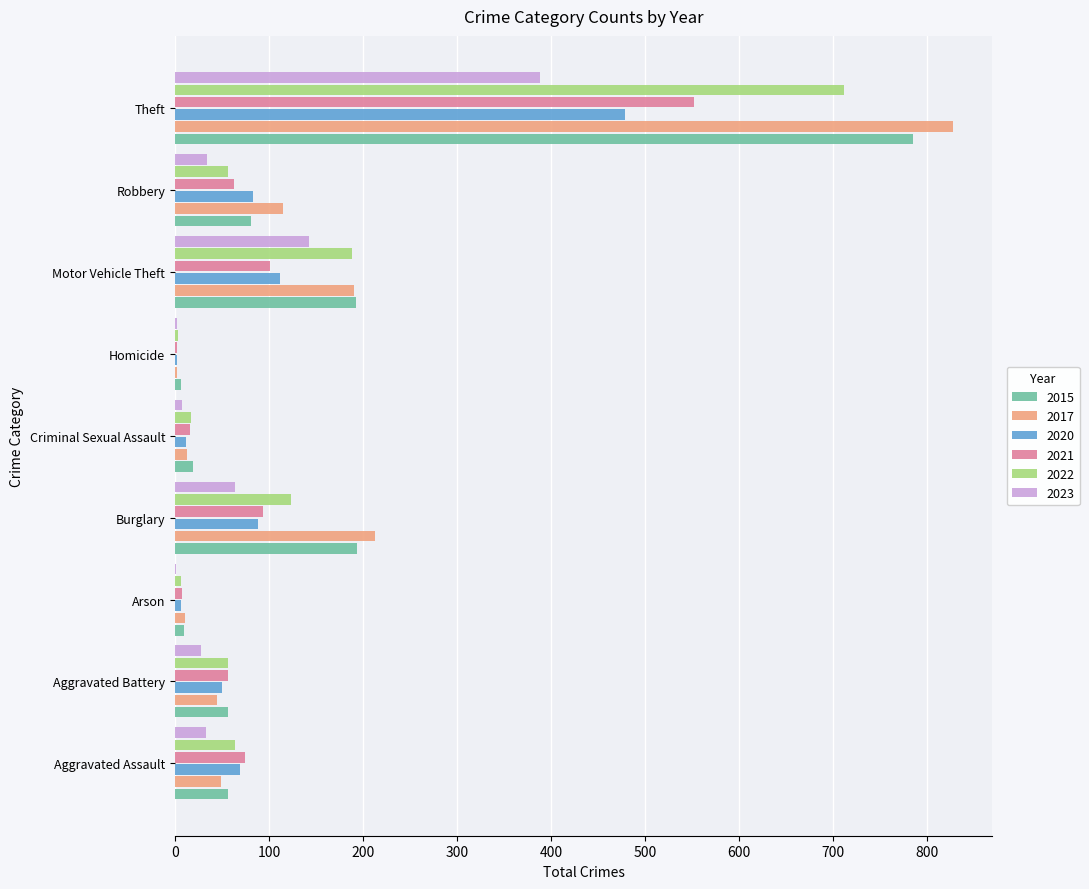

What is the sum of all 2020 values?

902